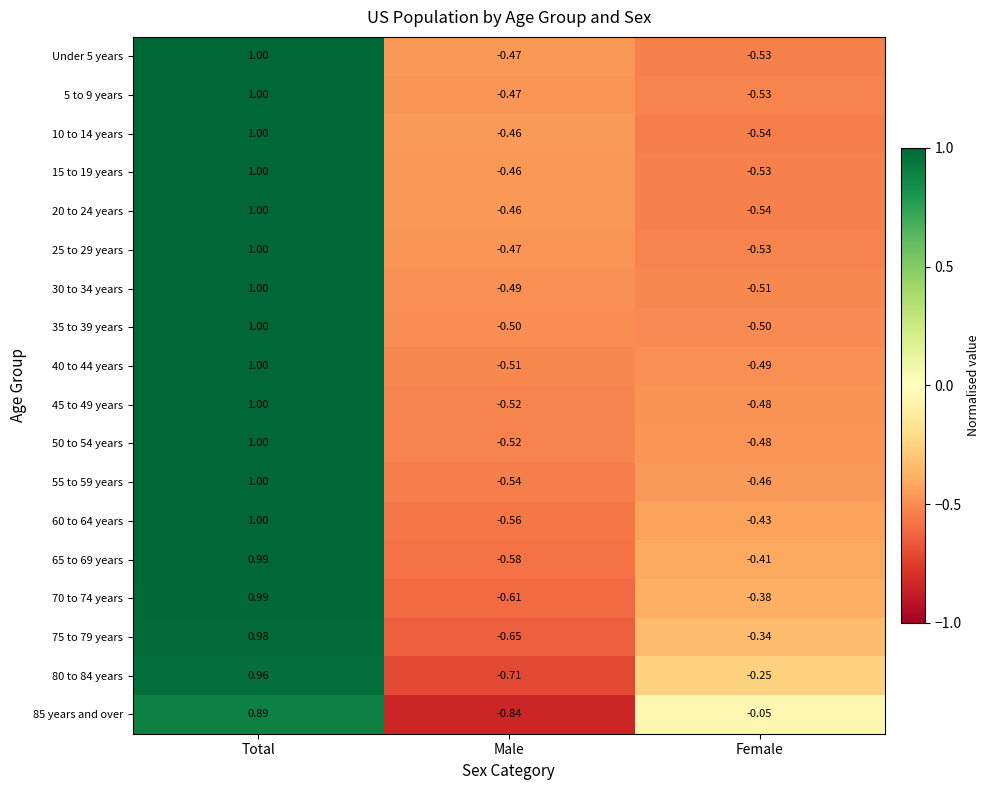

What is the greatest value displayed?

1.0